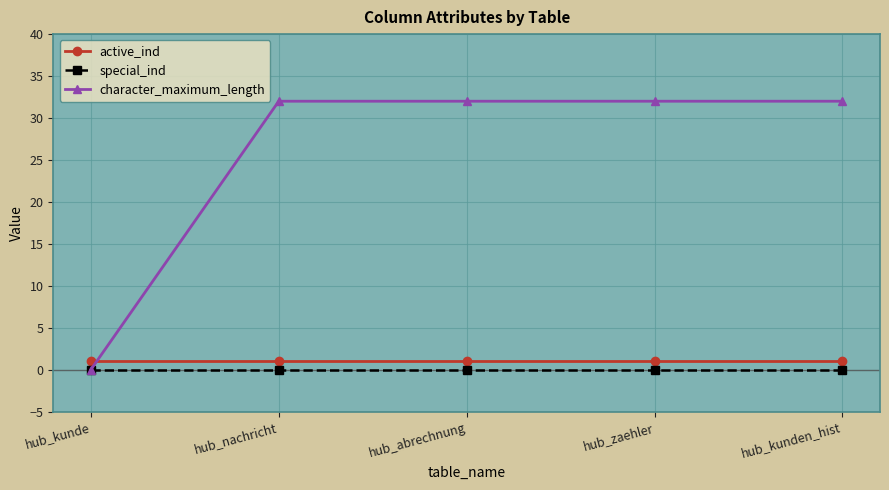

Which series changed the most between hub_kunde and hub_nachricht?

character_maximum_length